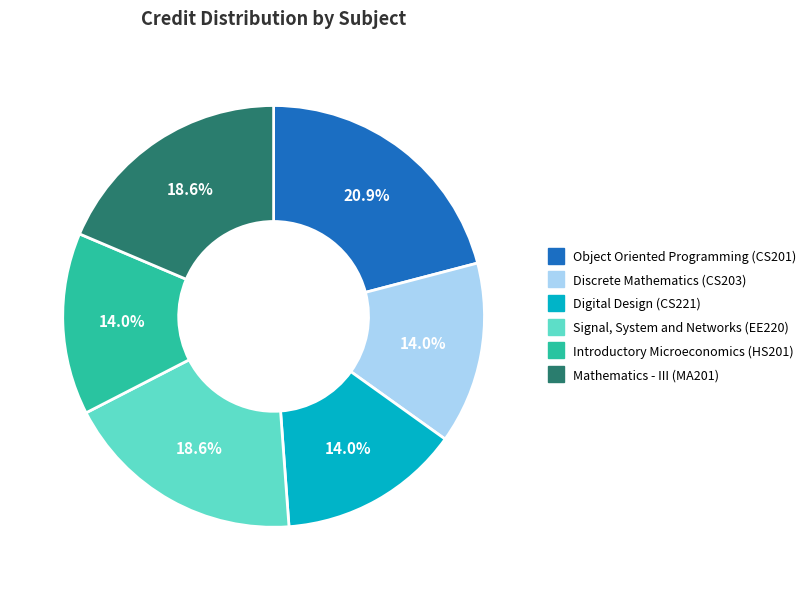

What is the total percentage of Discrete Mathematics (CS203) and Mathematics - III (MA201)?

32.6%